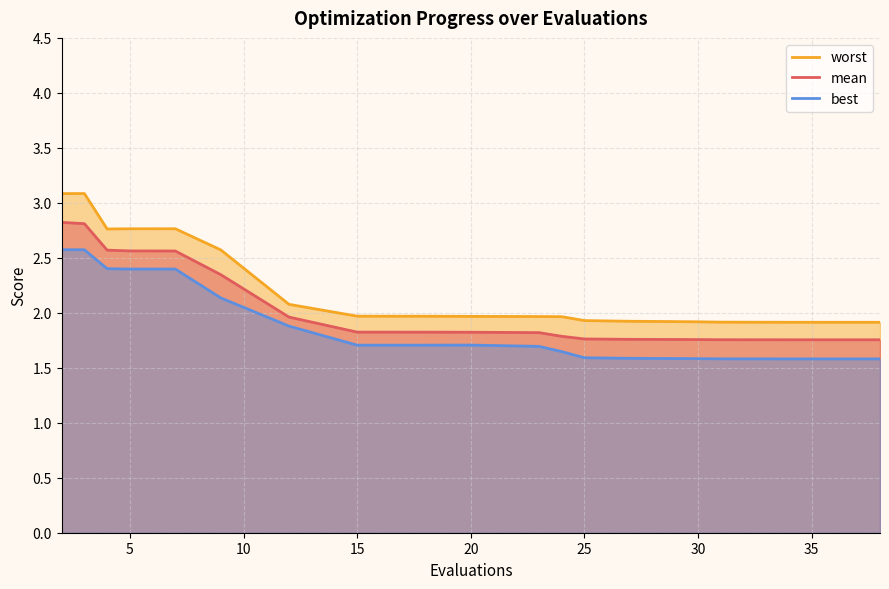

What is the total value across all series at 20?

5.5